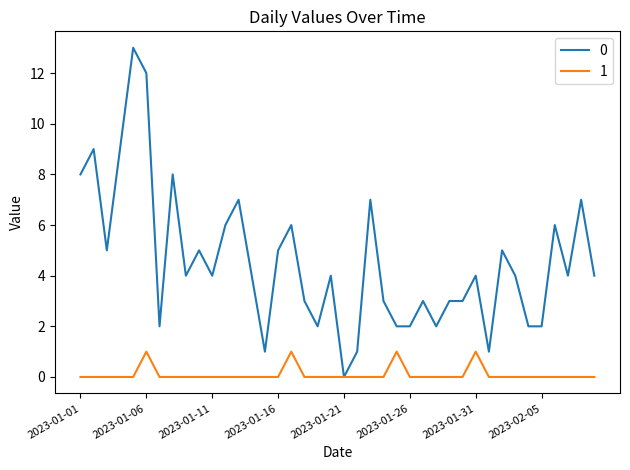

List the series in order of their overall mean, highest first.

0, 1